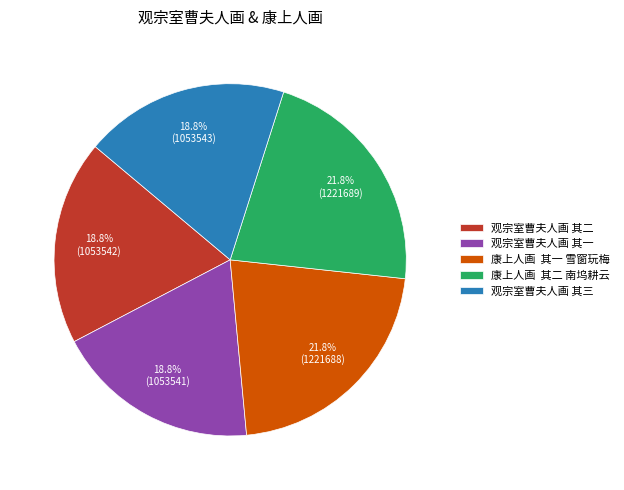

Is there any slice that represents more than half of the pie?

No